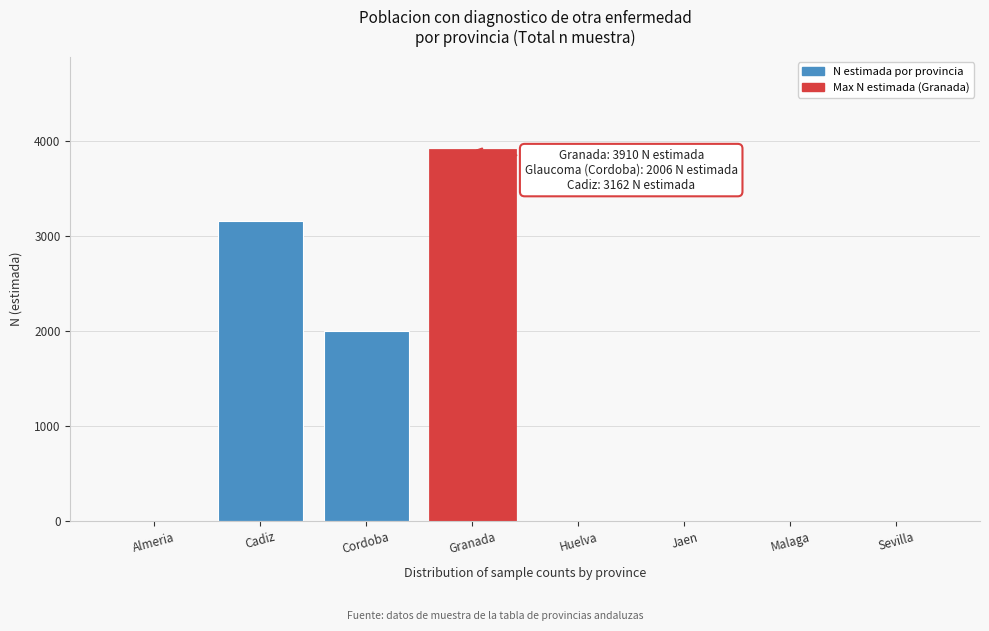

Reading left to right, list all the values displayed in this chart.

Almeria=0	Cadiz=3162	Cordoba=2006	Granada=3910	Huelva=0	Jaen=0	Malaga=0	Sevilla=0